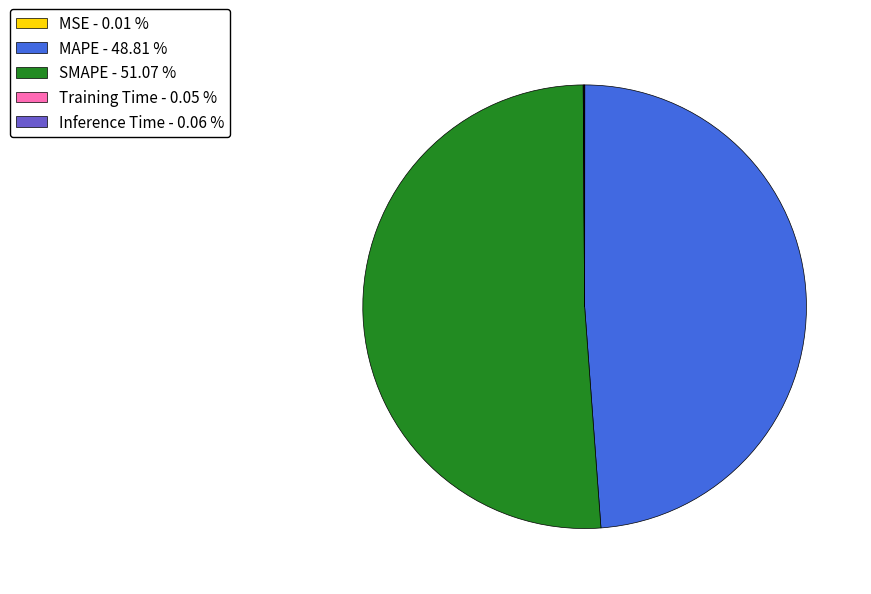

Between SMAPE - 51.07 % and MAPE - 48.81 %, which is larger?

SMAPE - 51.07 %